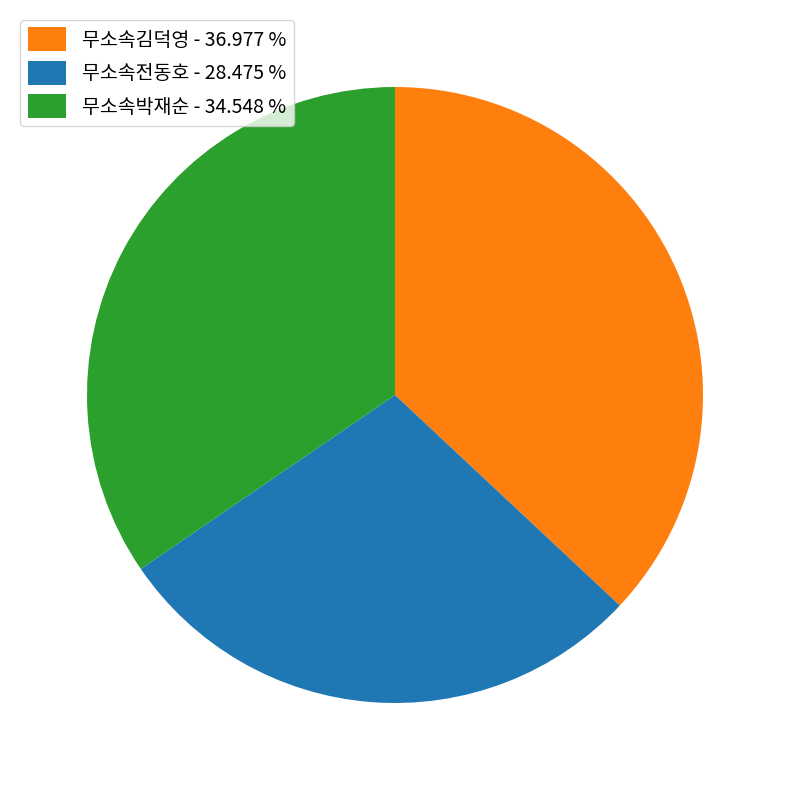

Which category has the smallest portion of the pie?

무소속전동호